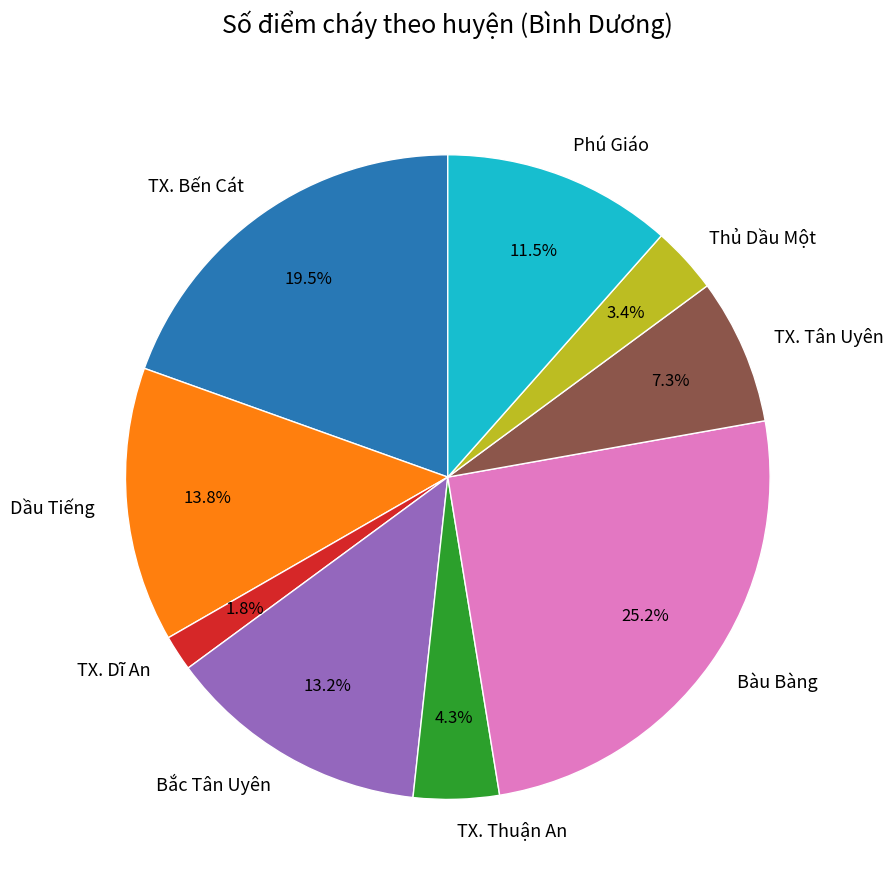

Rank the categories by value from highest to lowest.

Bàu Bàng, TX. Bến Cát, Dầu Tiếng, Bắc Tân Uyên, Phú Giáo, TX. Tân Uyên, TX. Thuận An, Thủ Dầu Một, TX. Dĩ An